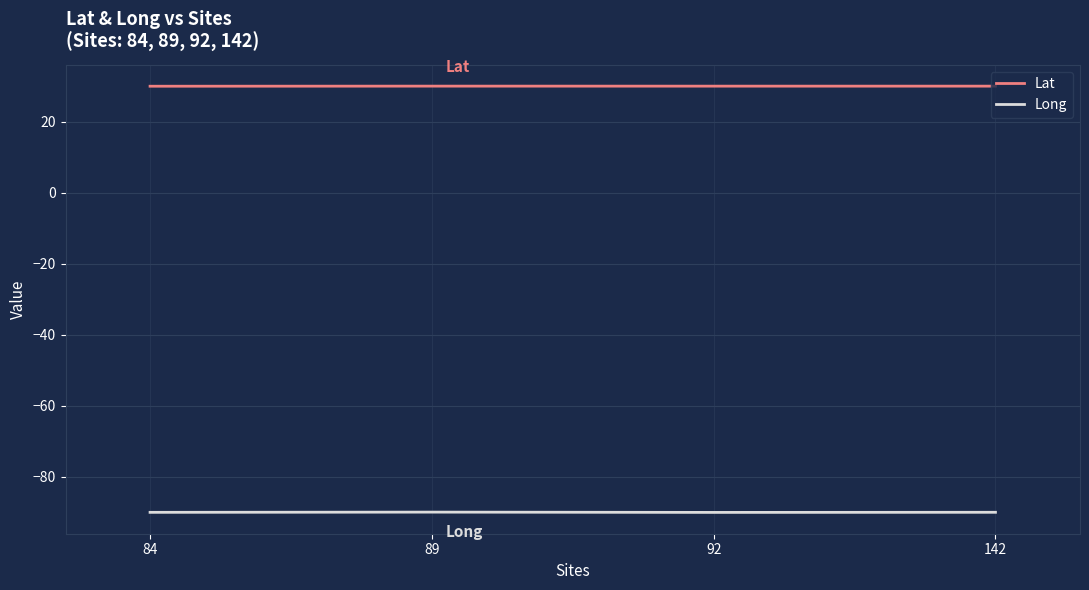

True or false: Long and Lat intersect in this chart.

False